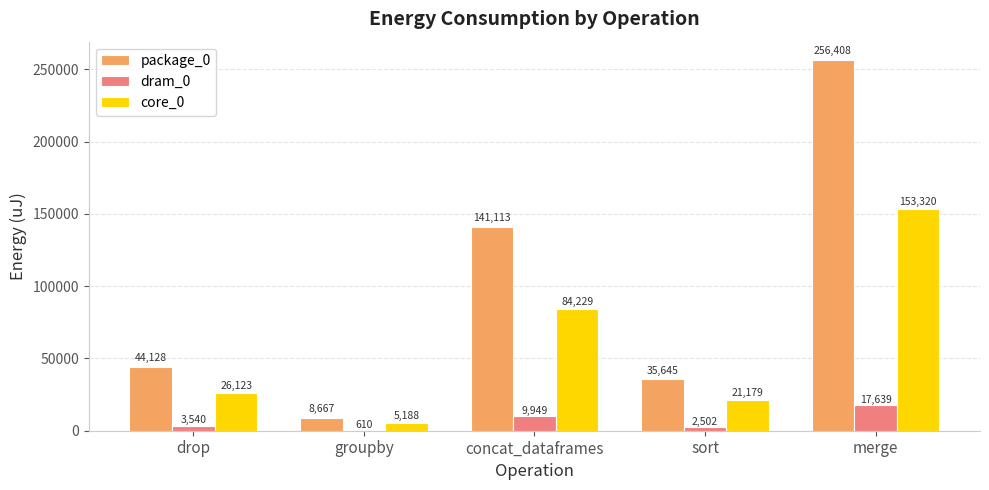

Is the value of package_0 at sort greater than the value of dram_0 at merge?

Yes